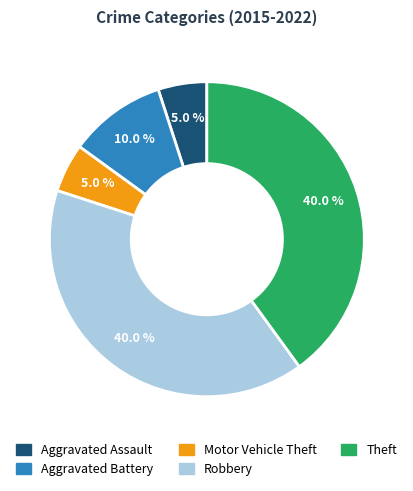

To the nearest percent, what is the difference between the largest and smallest slice percentages?

35%